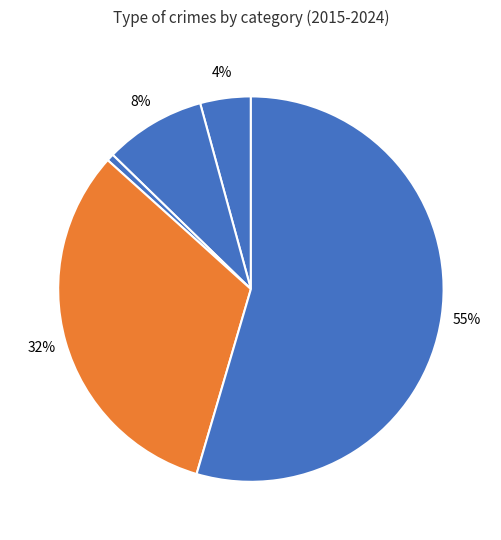

Rank the categories by value from highest to lowest.

Theft, Robbery, Aggravated Battery, Aggravated Assault, Criminal Sexual Assault